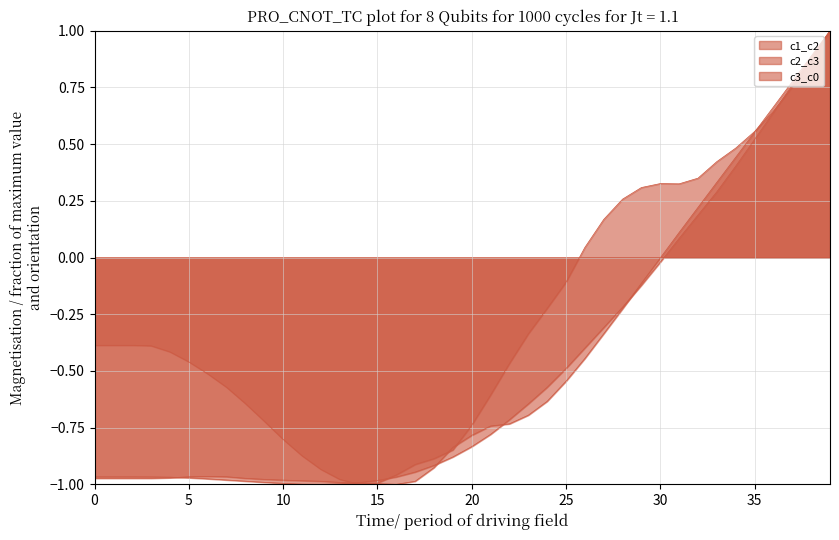

At 17, list the series in order from smallest to largest.

c3_c0, c1_c2, c2_c3